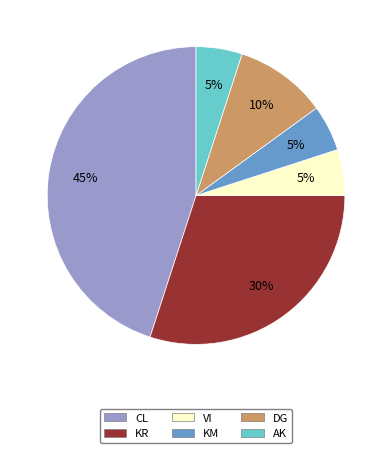

Is the sum of AK and KM greater than half?

No